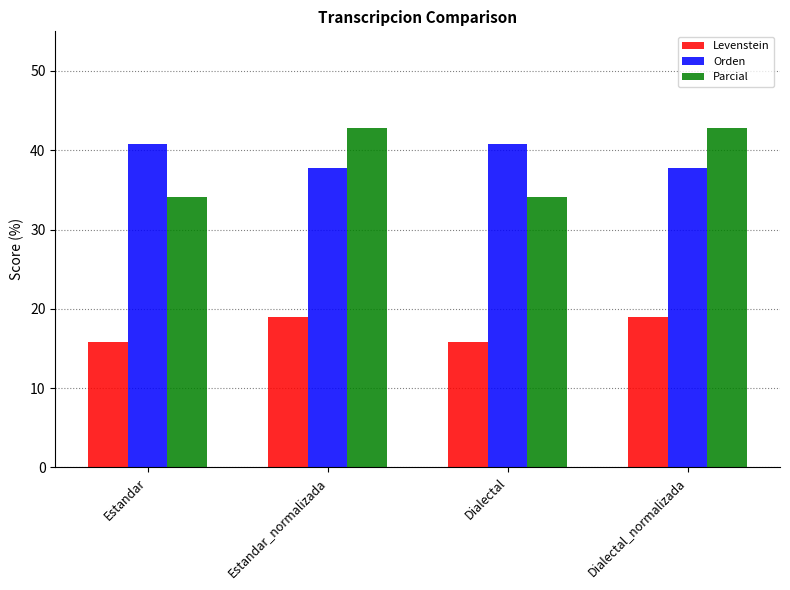

What is the average value of the Parcial series?

38.5